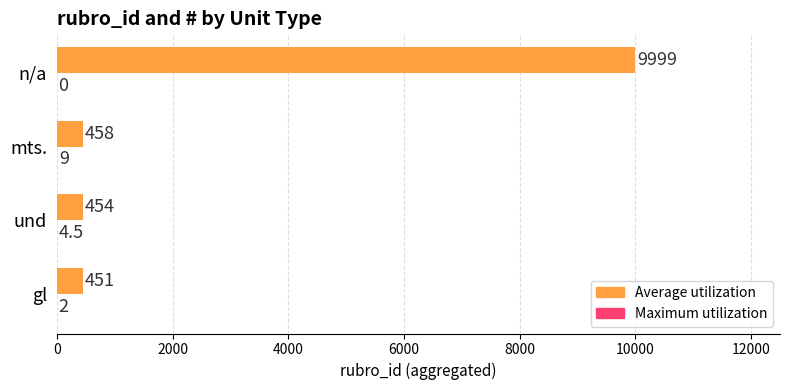

What is the greatest value displayed?

9999.0